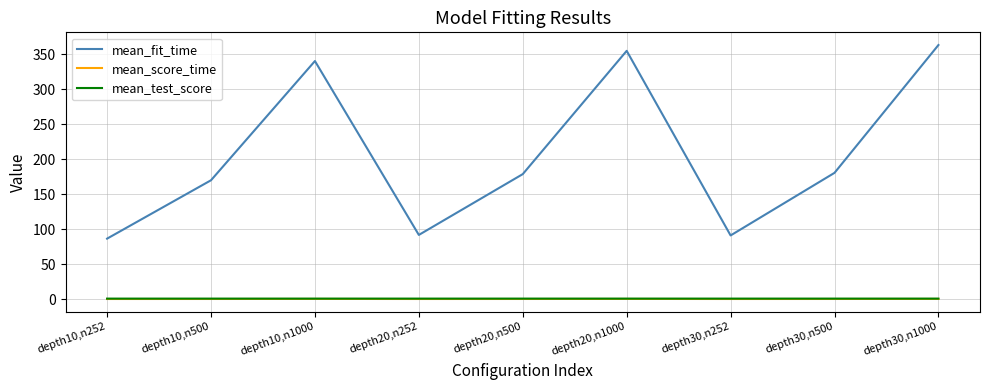

At how many categories does at least one series exceed 20?

9